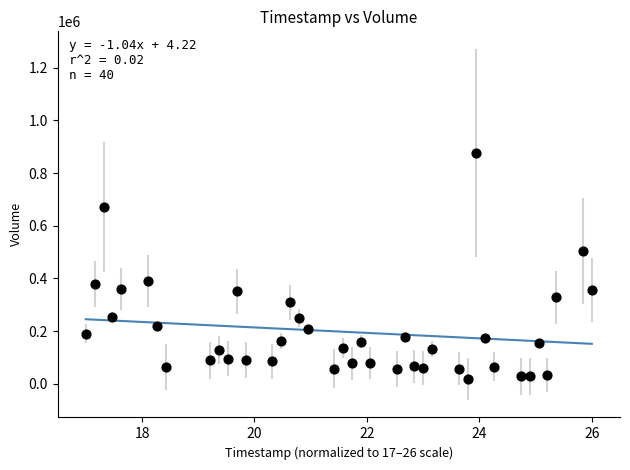

What is the range of Y values (max minus min)?

857900